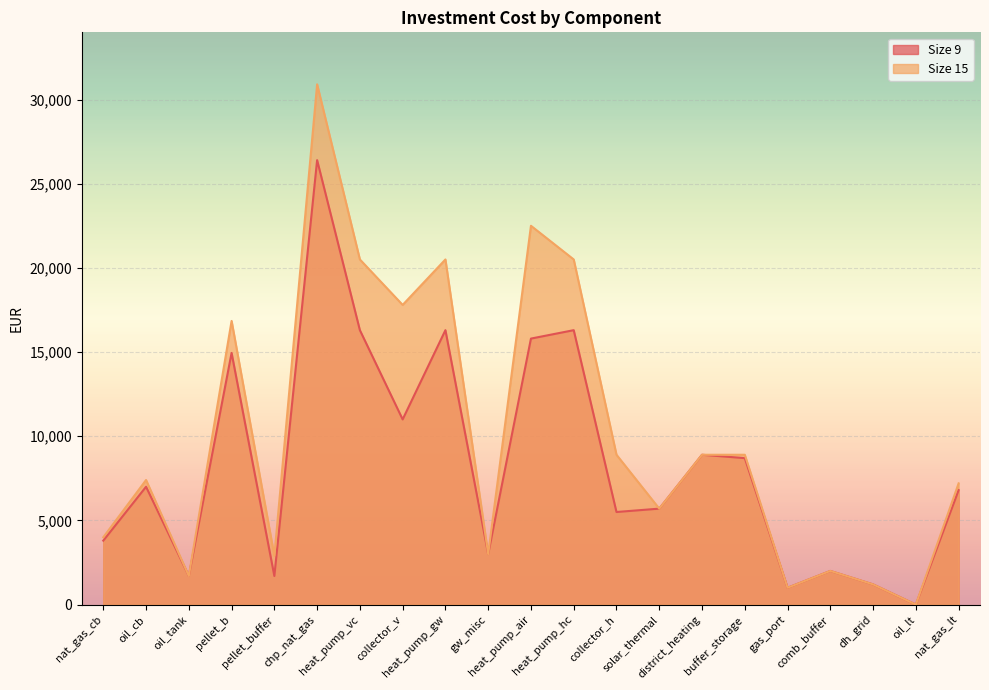

List the series in order of their overall mean, highest first.

Size 15, Size 9